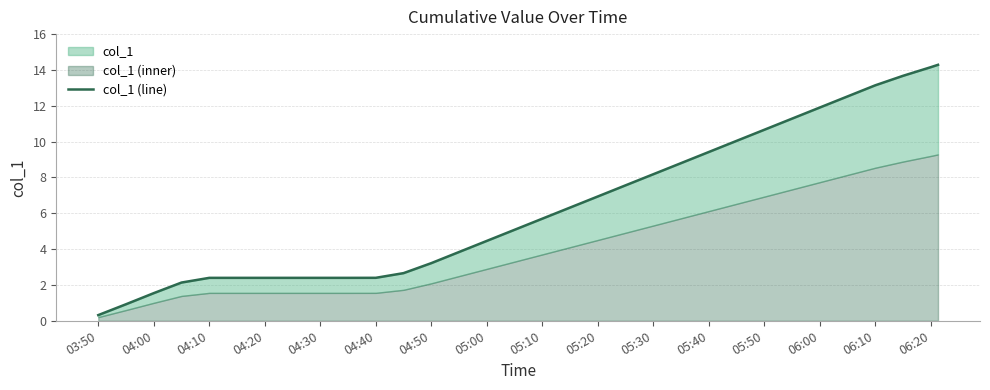

Which label corresponds to the smallest value in the chart?

03:50